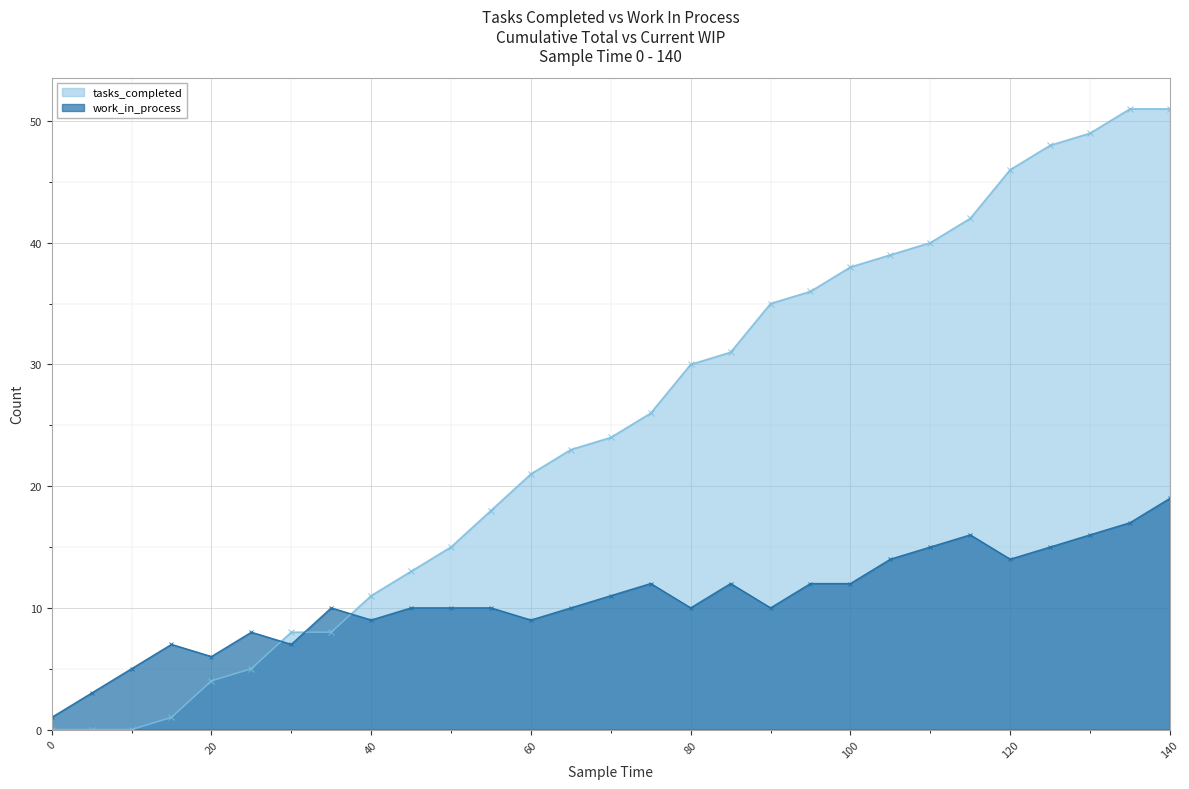

Which series has the largest range (max minus min)?

tasks_completed